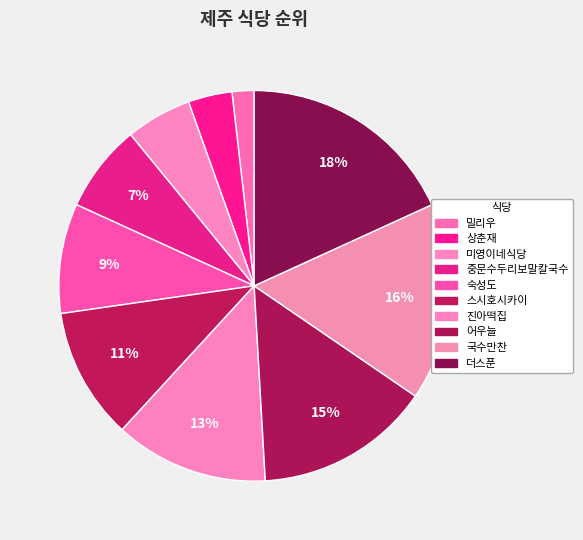

To the nearest percent, what is the combined percentage of 스시호시카이 and 미영이네식당?

16%